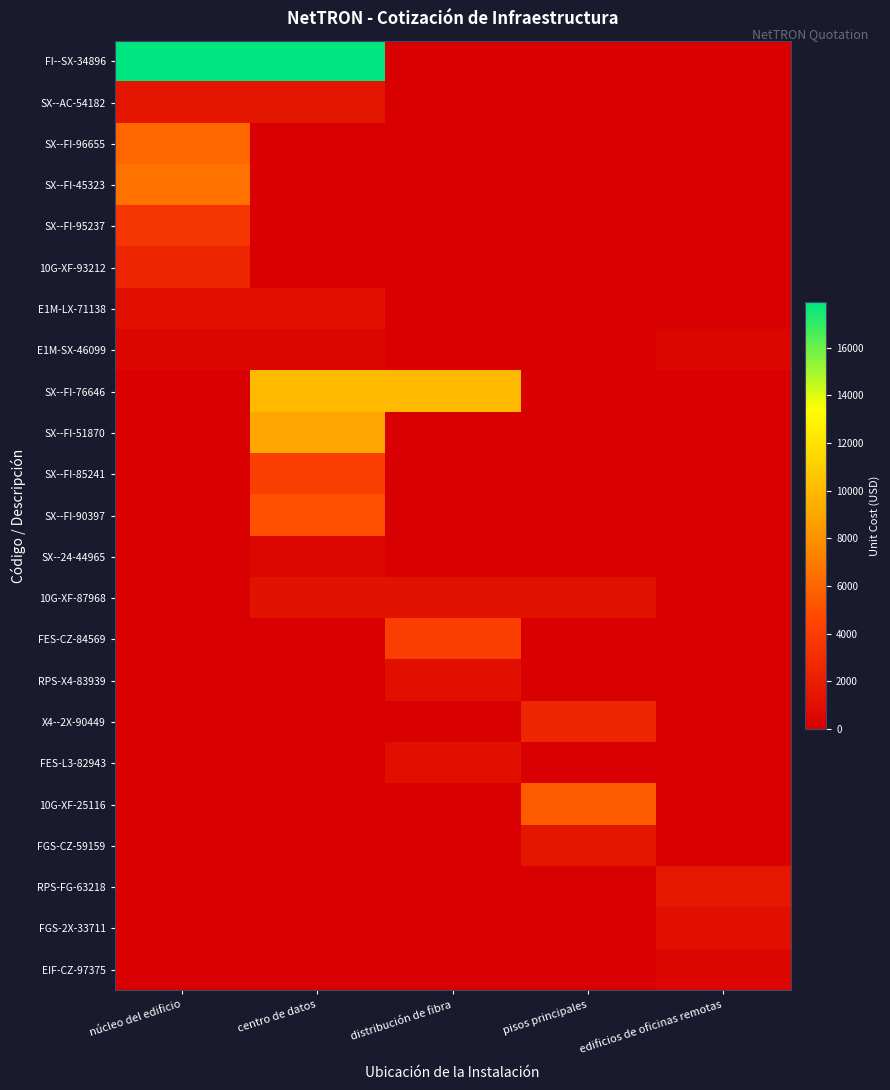

Which series has the largest range (max minus min)?

FI--SX-34896